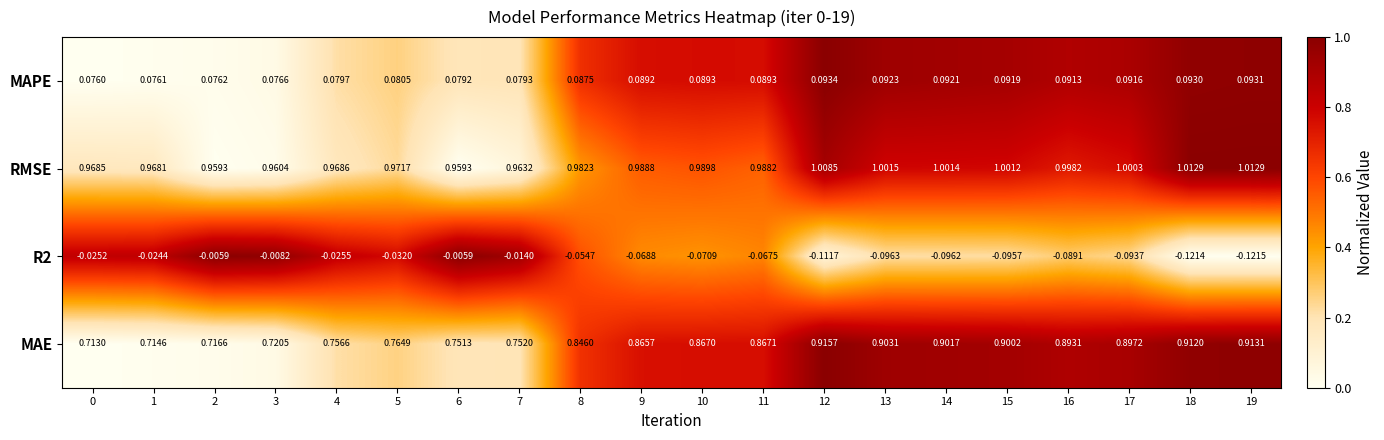

Between 1 and 14, which series saw the biggest shift?

MAE